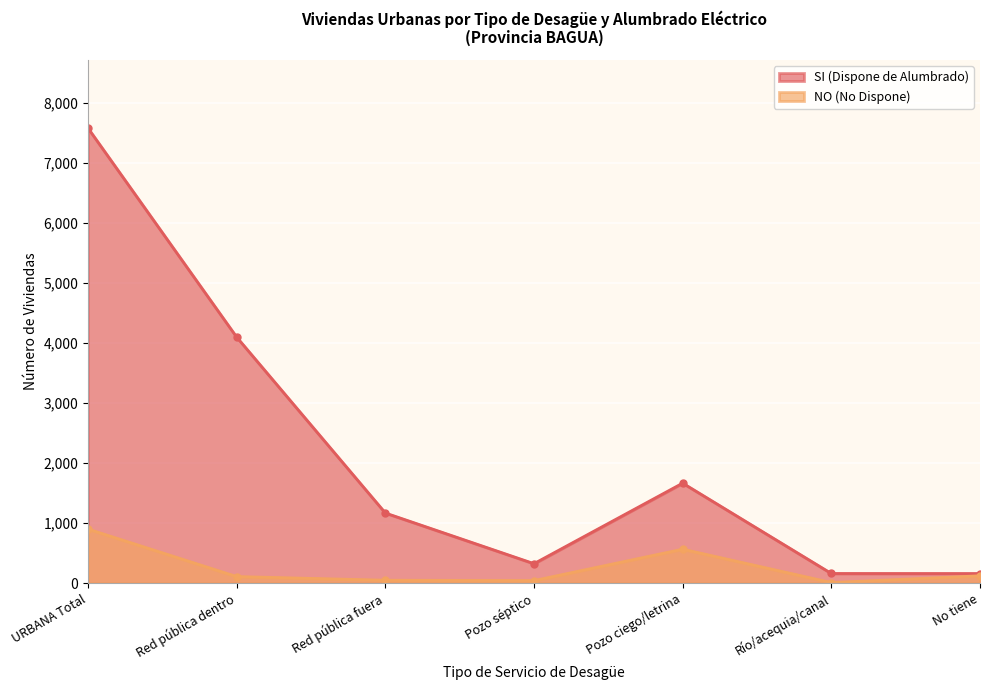

What is the sum of the SI (Dispone de Alumbrado) values at Red pública dentro and Pozo ciego/letrina?

5764